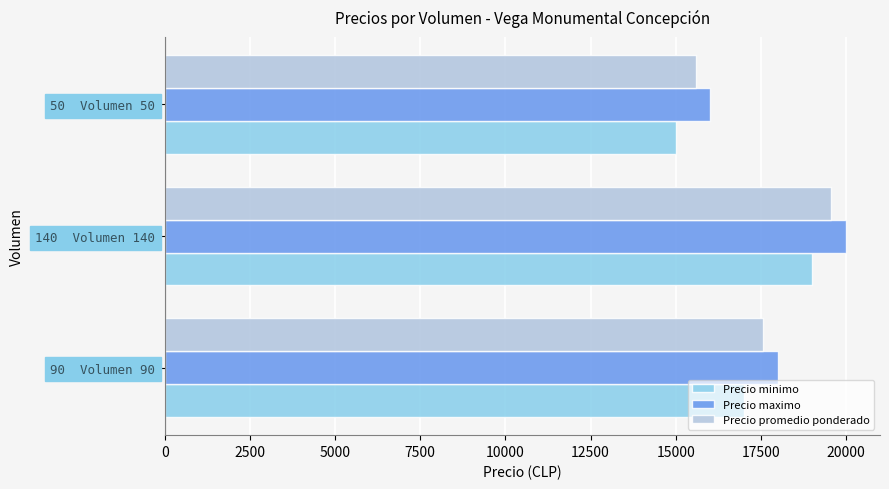

Between 90  Volumen 90 and 140  Volumen 140, which series saw the biggest shift?

Precio promedio ponderado